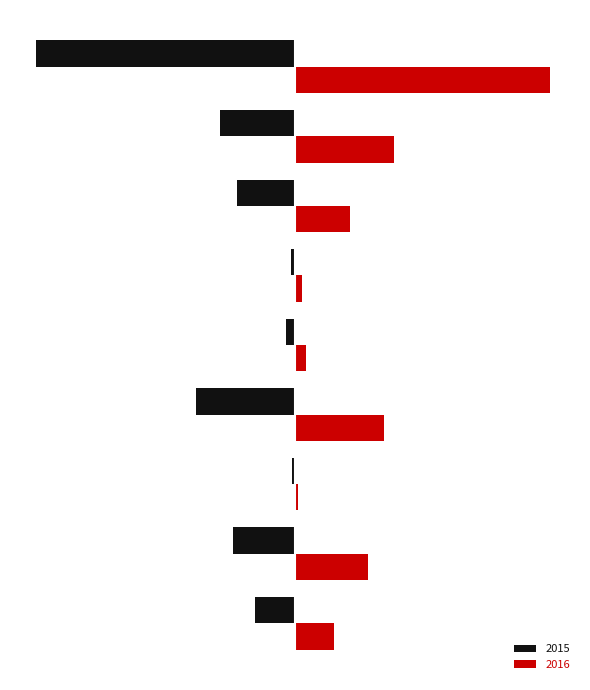

What is the average value of the 2016 series?

278